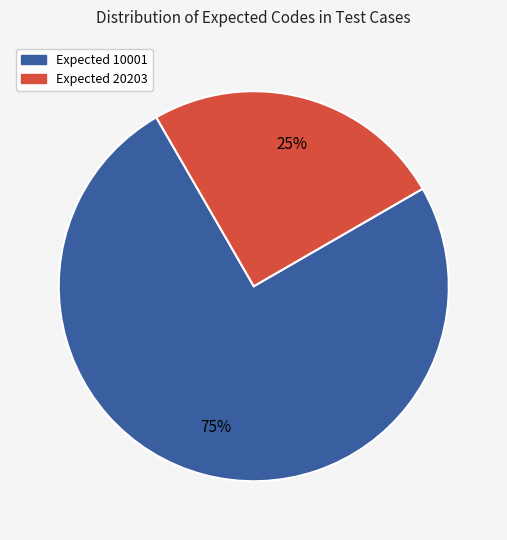

To the nearest percent, what is the average slice percentage?

50%